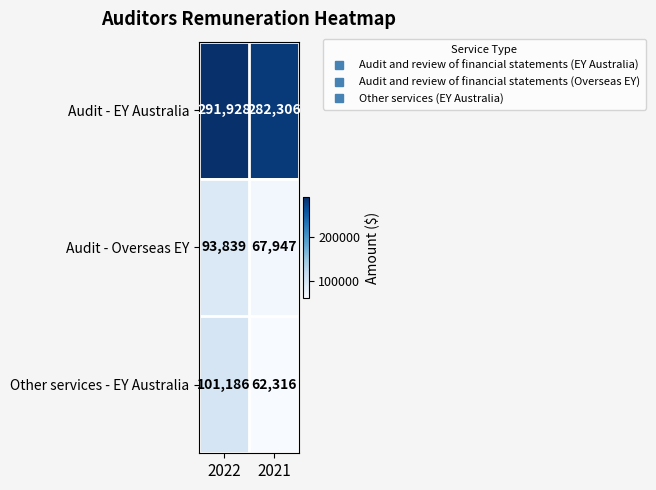

Which series changed the most between 2022 and 2021?

Other services - EY Australia